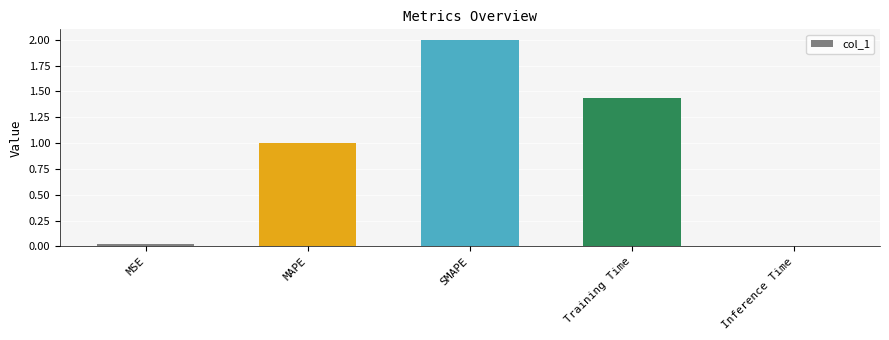

Are the bars horizontal?

No